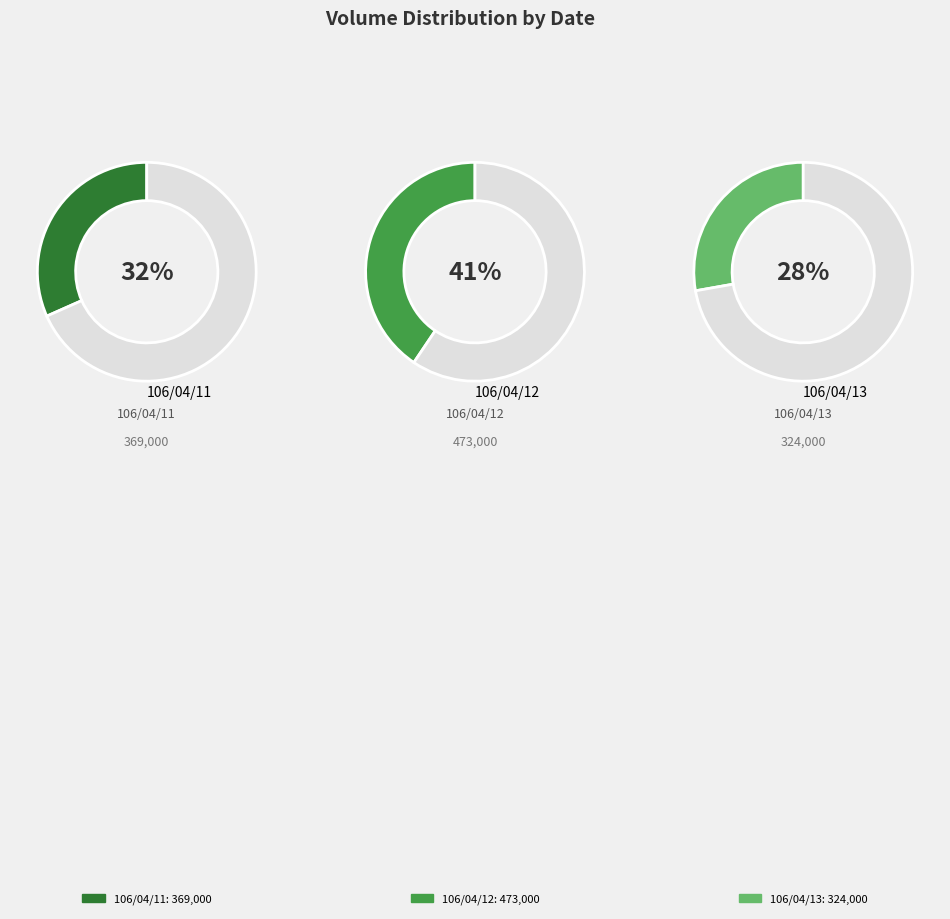

Which slice is the smallest?

106/04/13